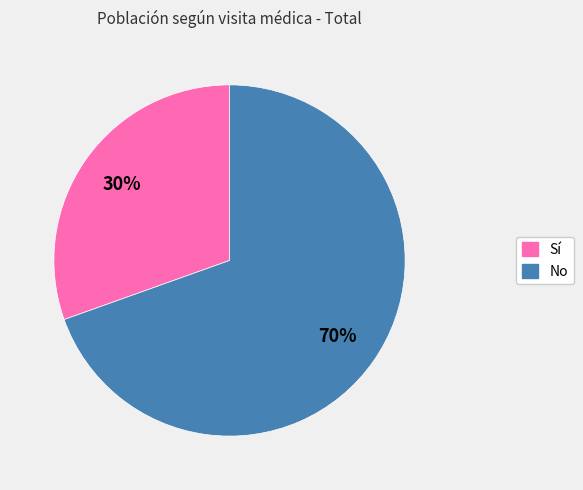

How many segments does this pie chart have?

2